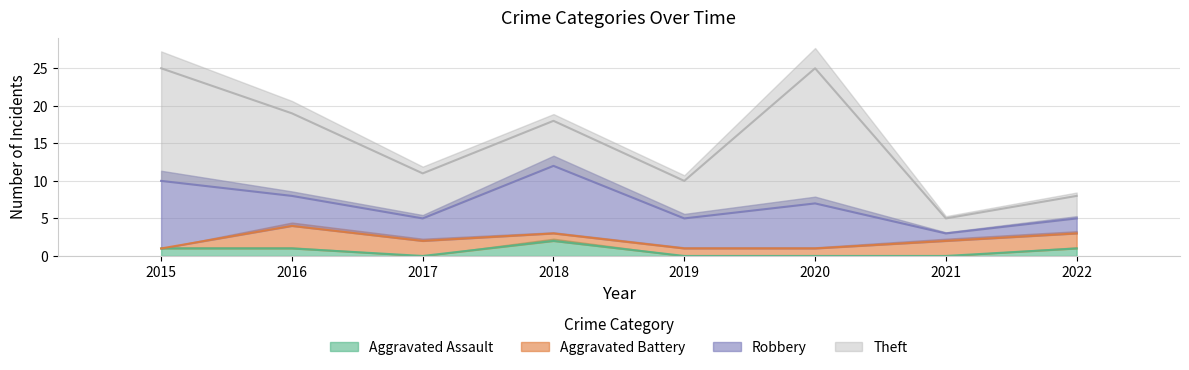

What is the sum of the Theft values at 2022 and 2015?

18